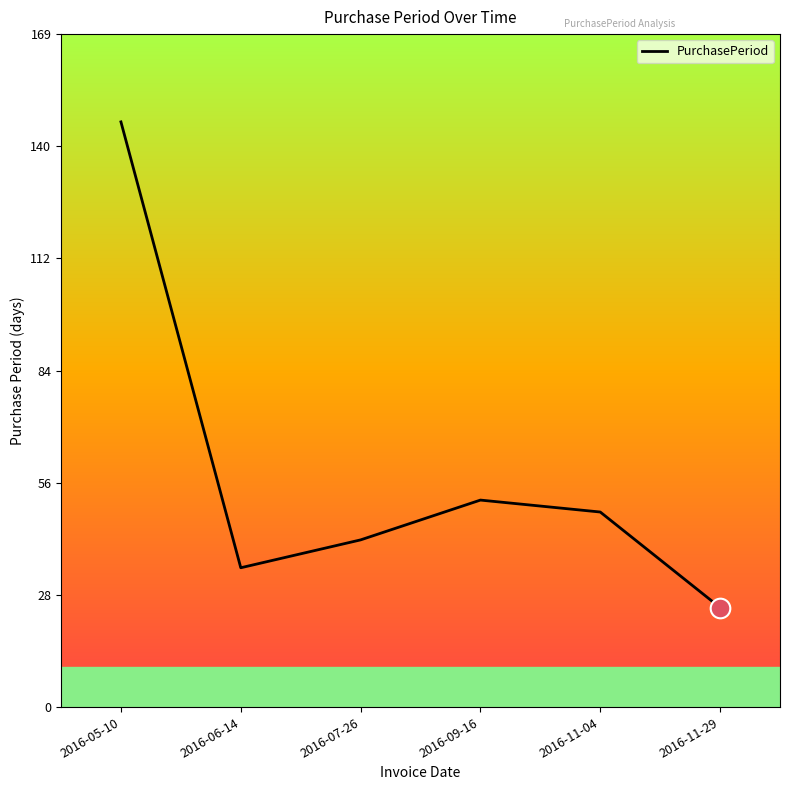

Approximately how many times larger is the value at 2016-06-14 compared to 2016-07-26?

0.8